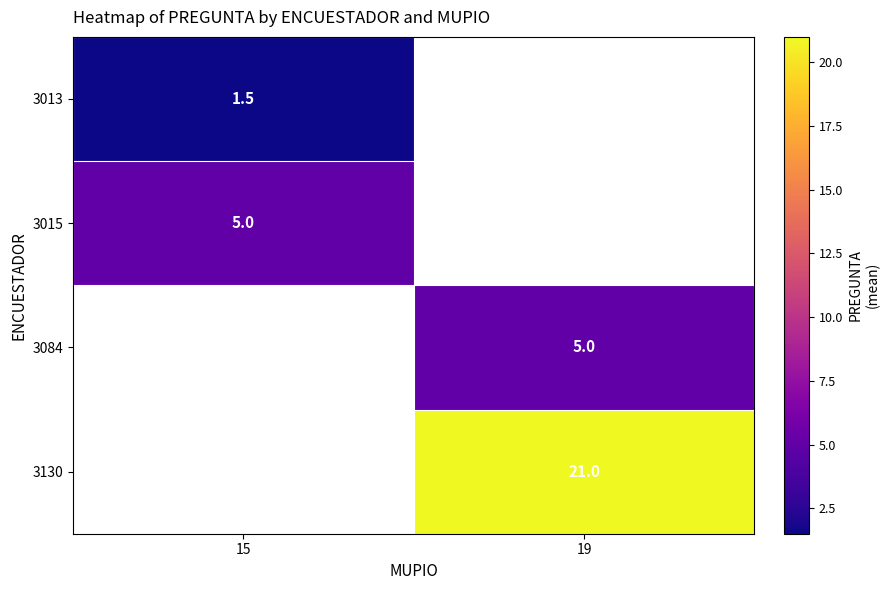

At how many categories does at least one series exceed 11?

1